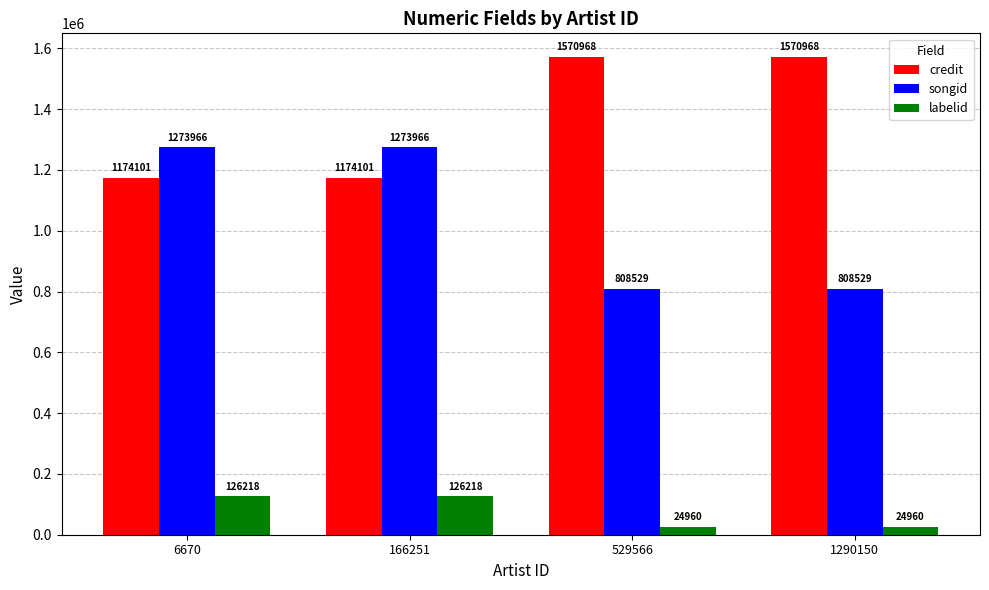

What is the difference between the songid values at 529566 and 166251?

465437